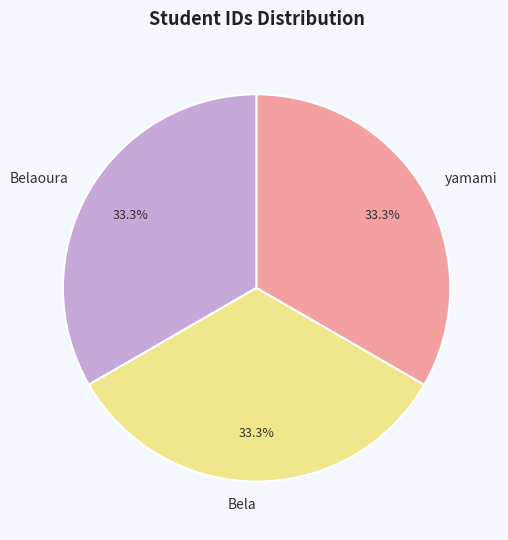

How many slices are in this pie chart?

3